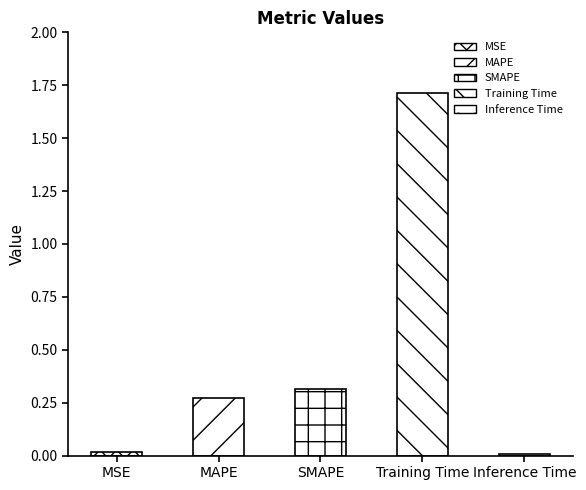

Rank the categories by value from highest to lowest.

Training Time, SMAPE, MAPE, MSE, Inference Time